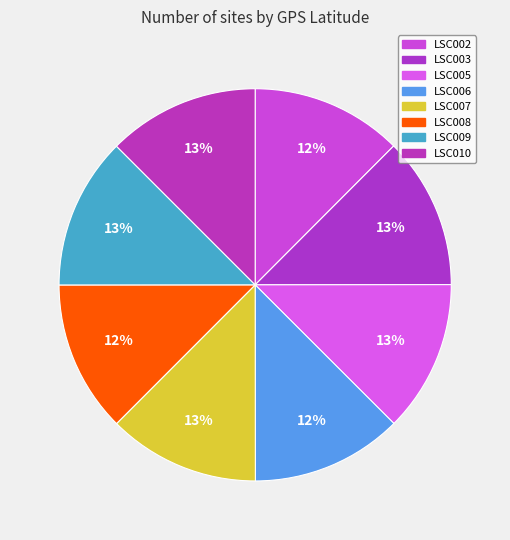

Does any single category account for the majority?

No